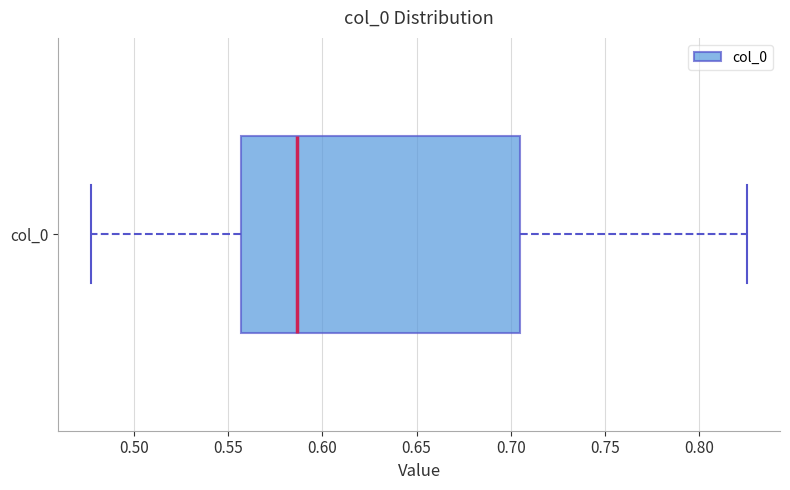

Read this box plot against the x-axis: the position of the median line, the range covered by the box, and the ends of both whiskers. The values are not printed on the chart, so give them approximately, as read against the axis.

median 0.585, box 0.555 to 0.705, whiskers 0.475 to 0.825